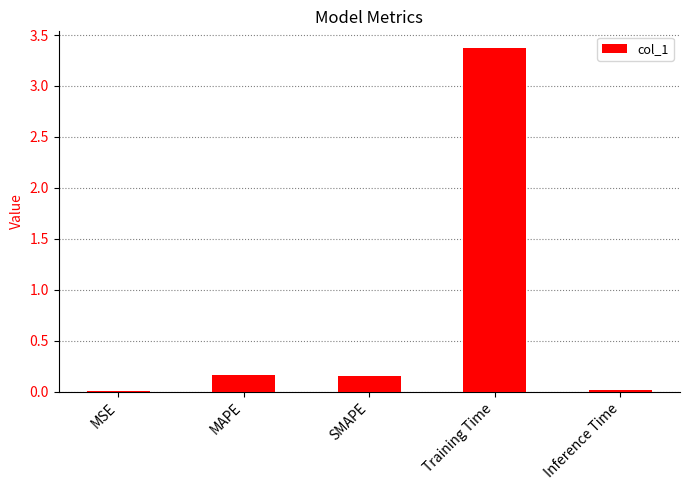

Which category has the highest value across all series?

Training Time